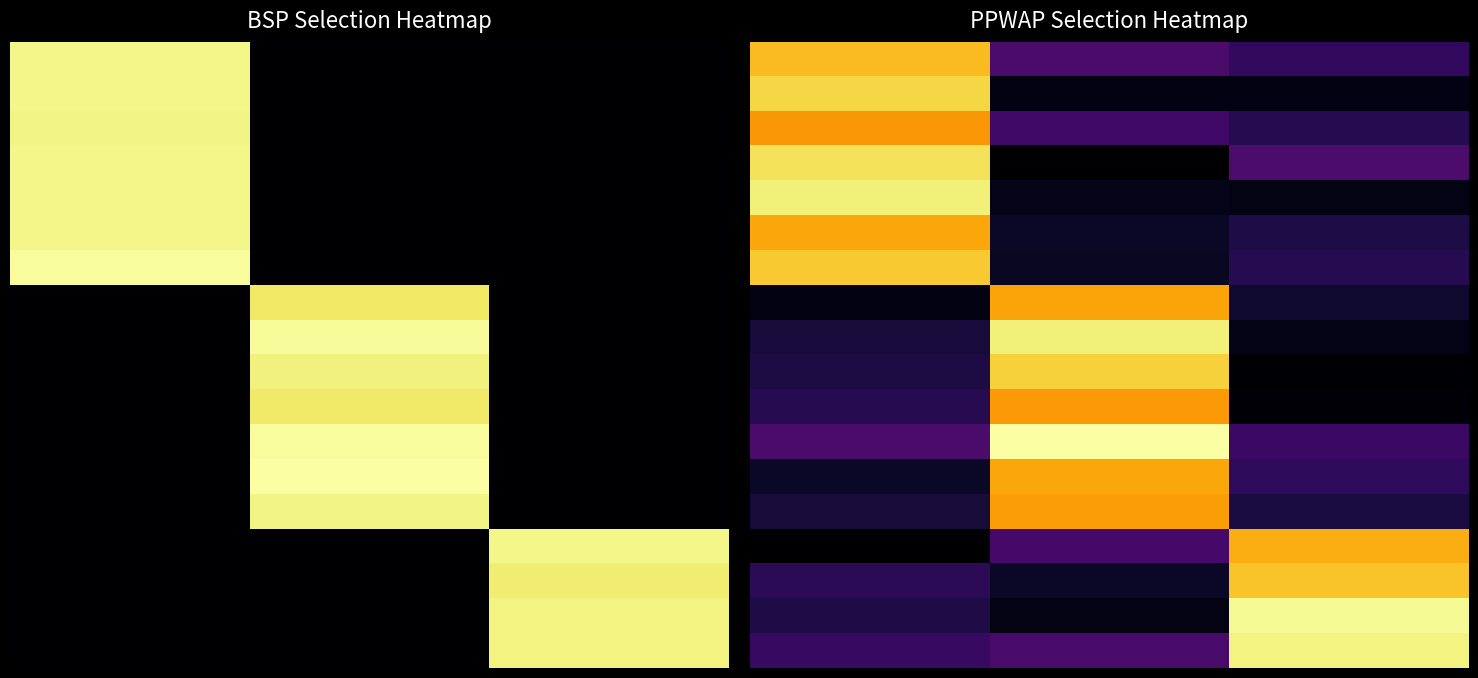

What is the smallest value displayed?

0.1